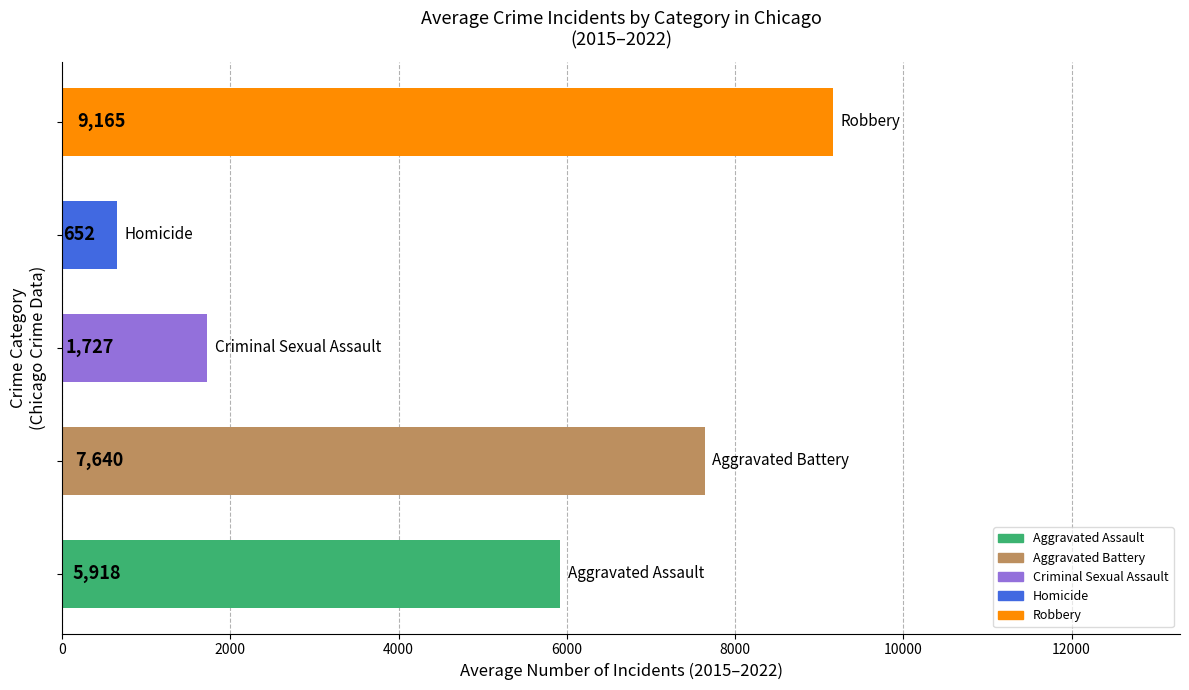

What is the maximum value shown in the chart?

9165.0